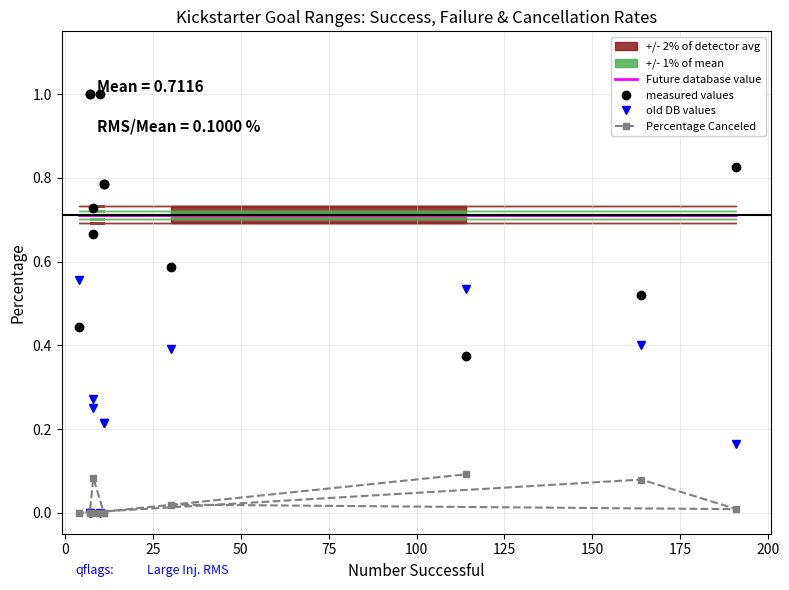

True or false: Percentage Canceled and measured values intersect in this chart.

False